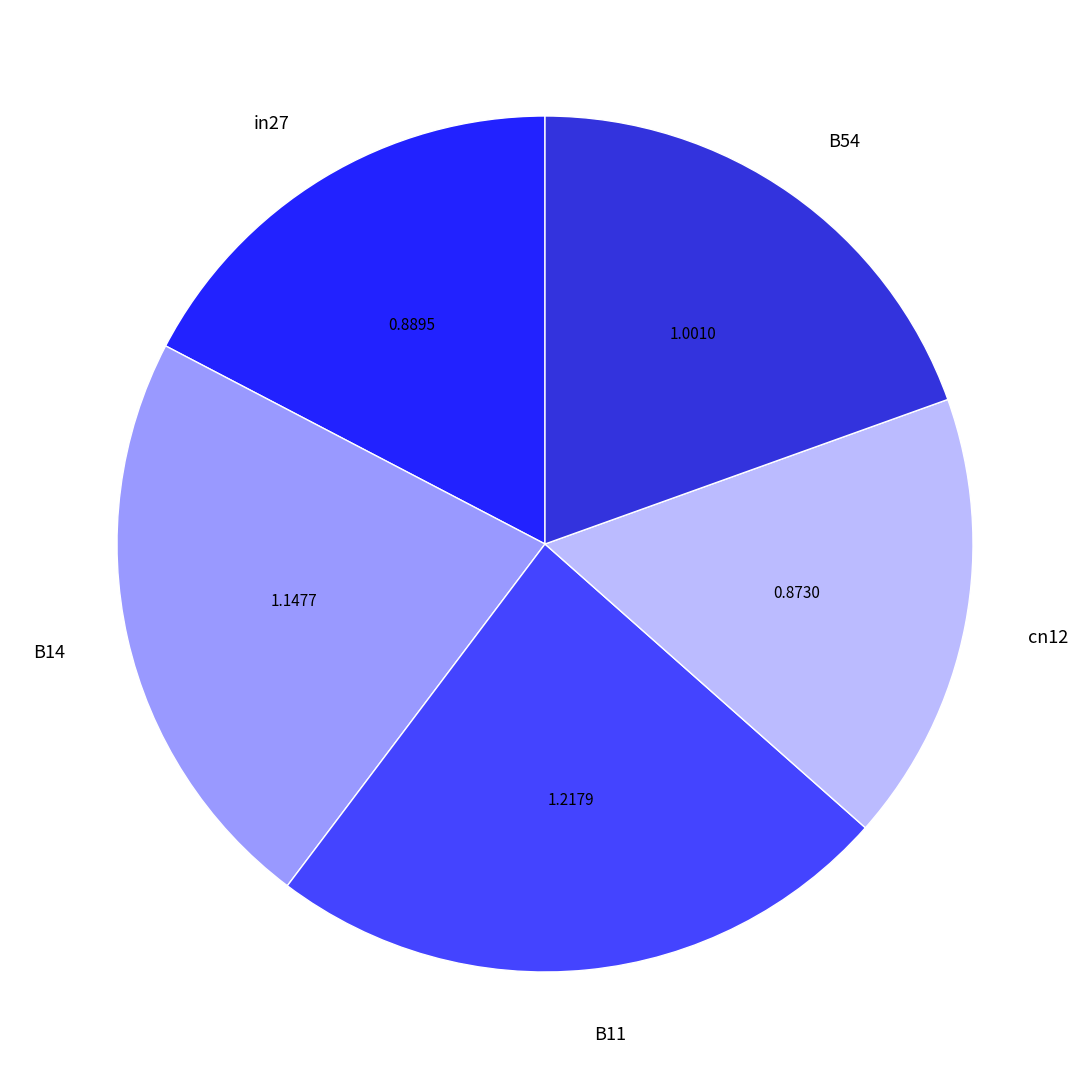

Do cn12 and B54 together represent more than half of the pie?

No